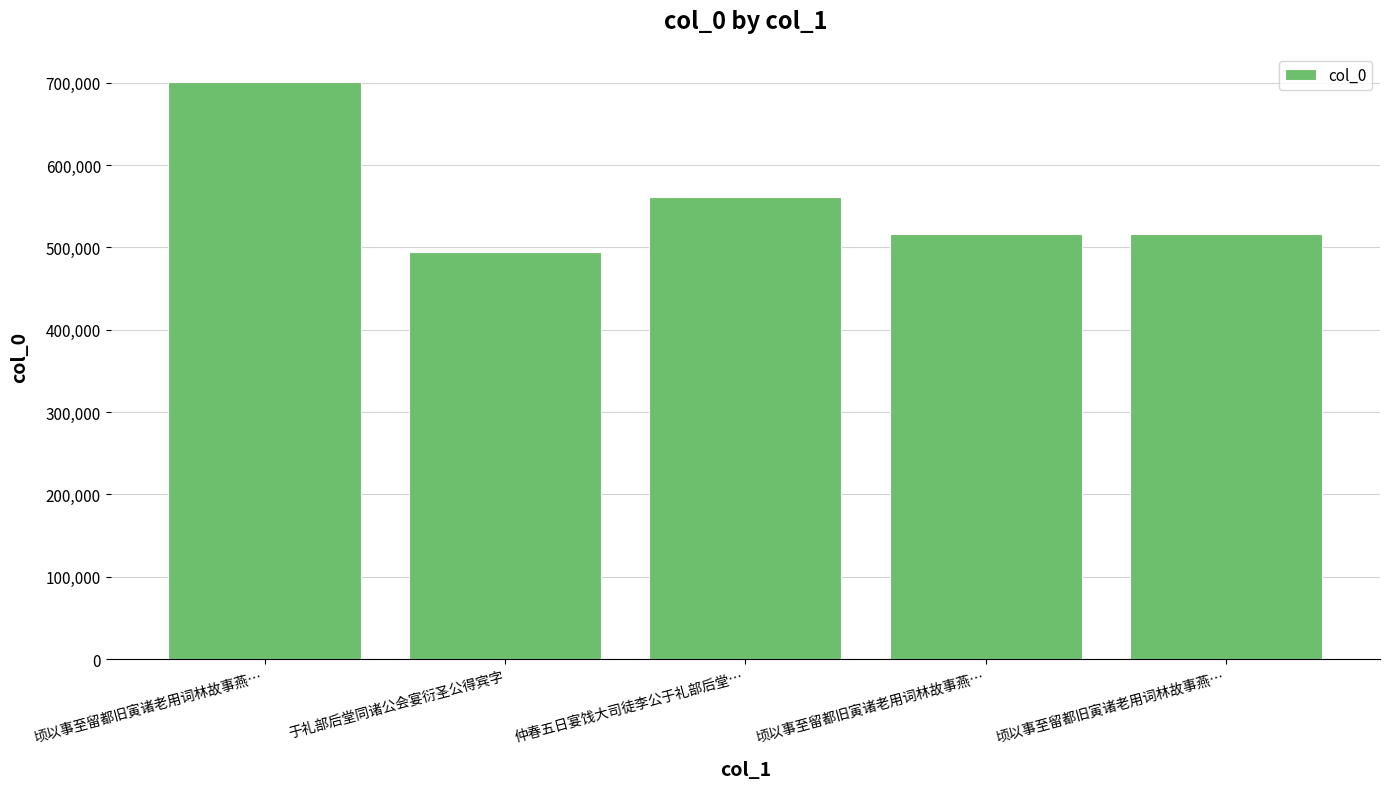

What is the difference between the maximum and minimum values?

206689